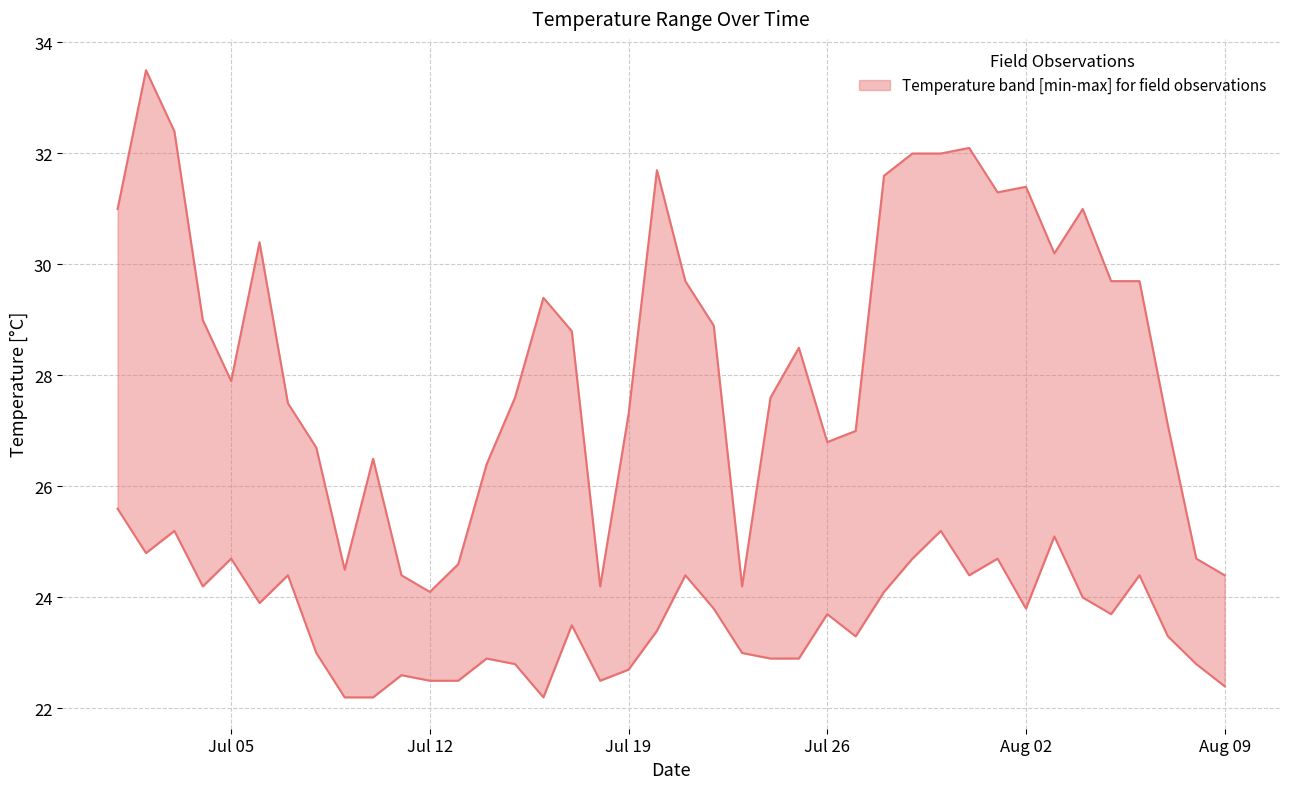

At which category does the chart reach its peak across all series?

2022-07-02